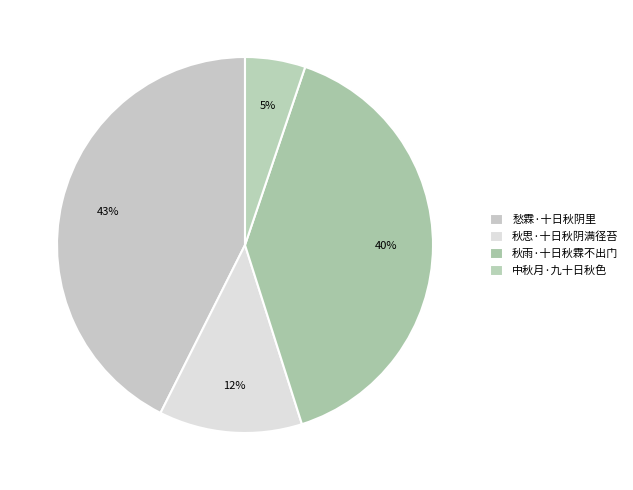

How many slices are in this pie chart?

4